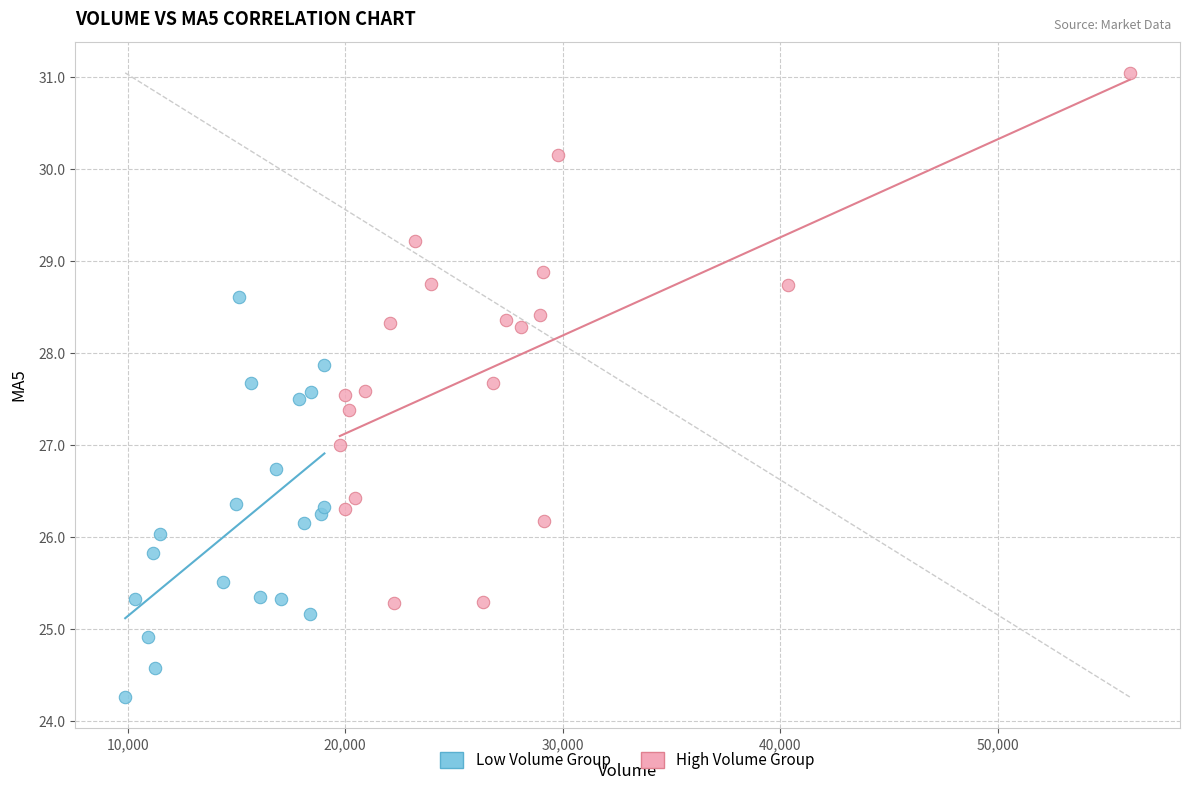

Which series contains the lowest Y value?

Low Volume Group